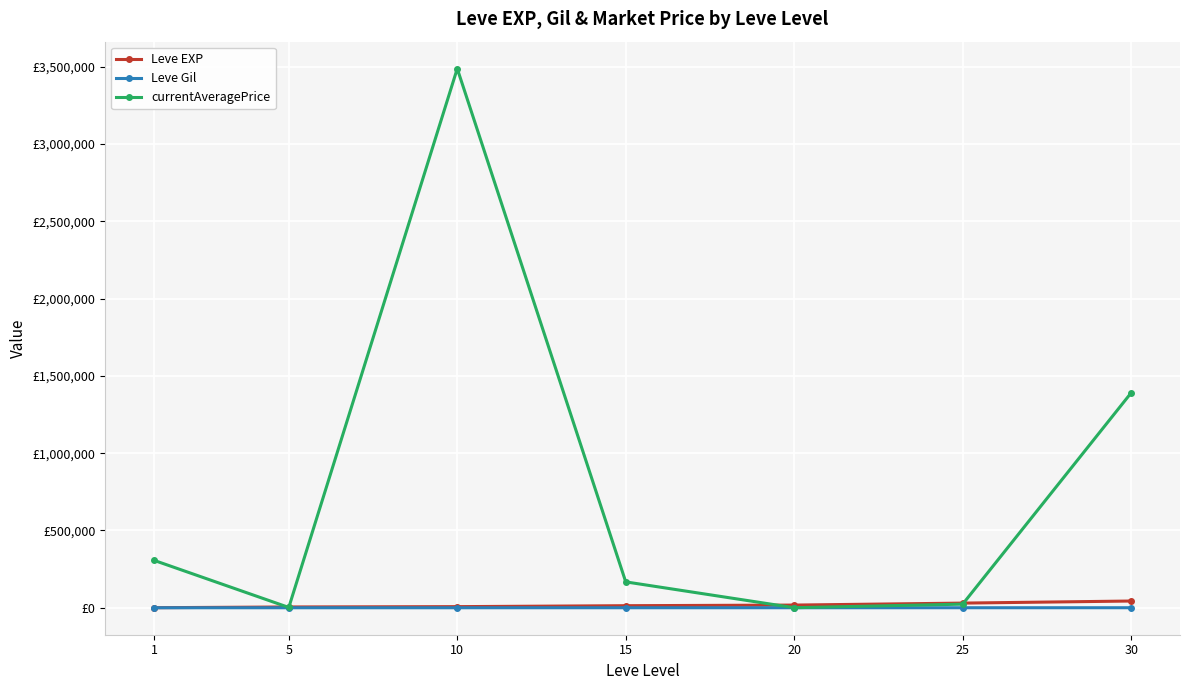

What are all the series names shown in the legend?

Leve EXP, Leve Gil, currentAveragePrice